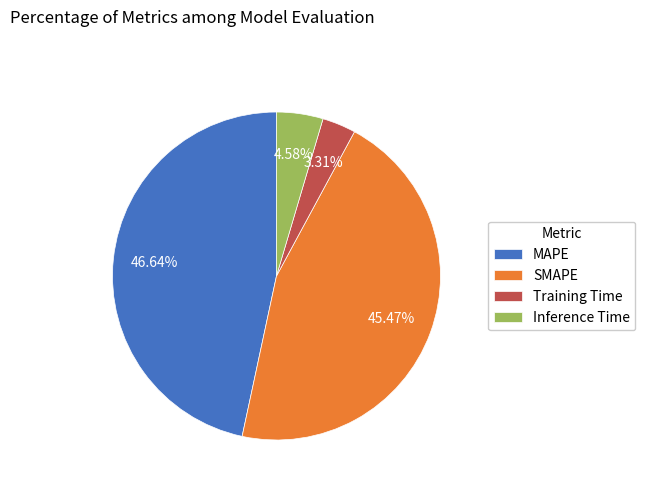

True or false: SMAPE accounts for 45% of the total.

True